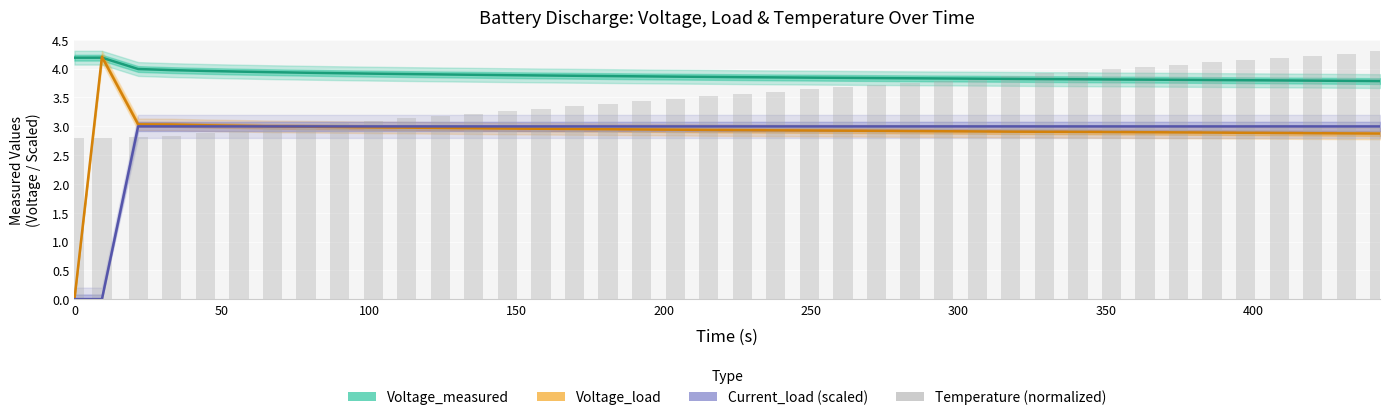

How many data points in Temperature_measured (normalized) are less than 3?

7